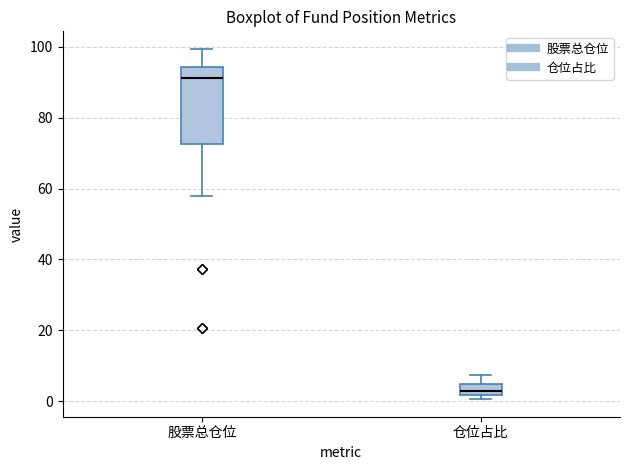

Which box has the lowest median line?

仓位占比